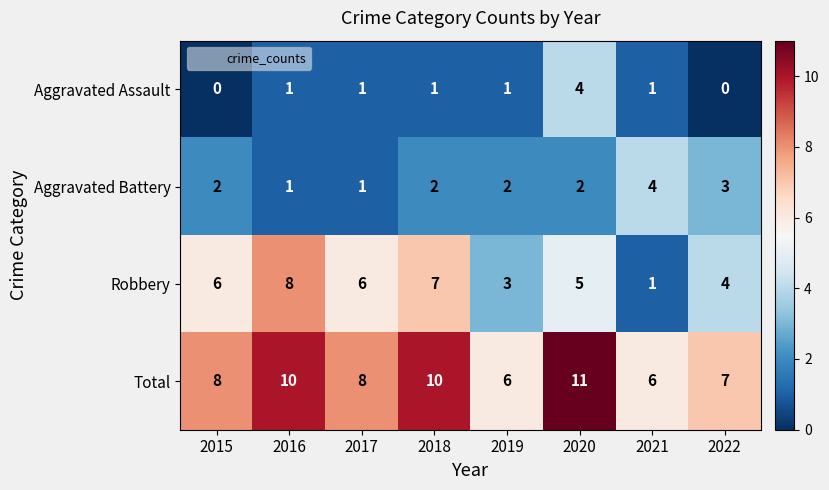

What is the approximate value of Robbery at 2017?

6